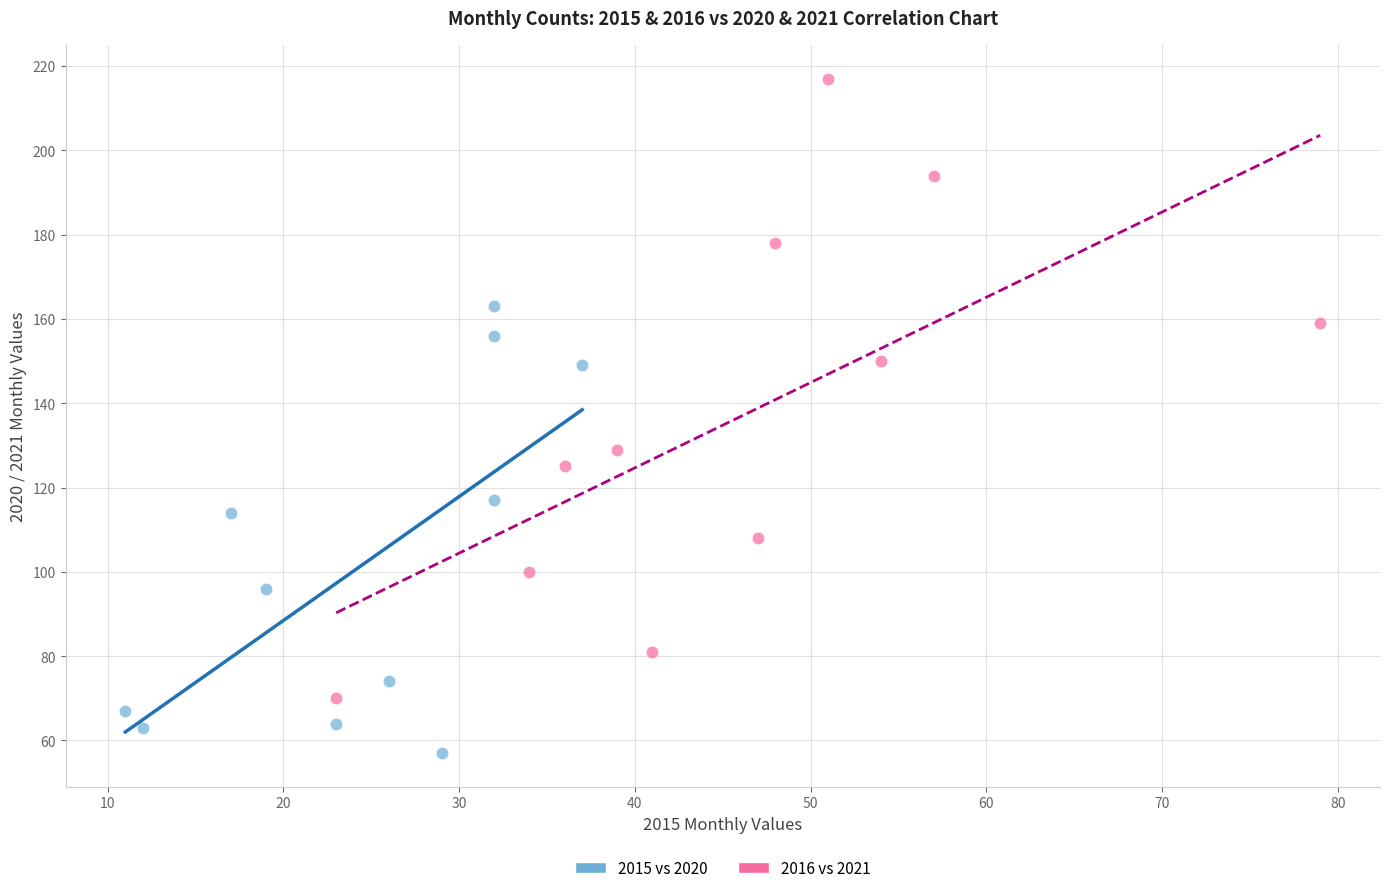

What are all the series names shown in the legend?

2015 vs 2020, 2016 vs 2021